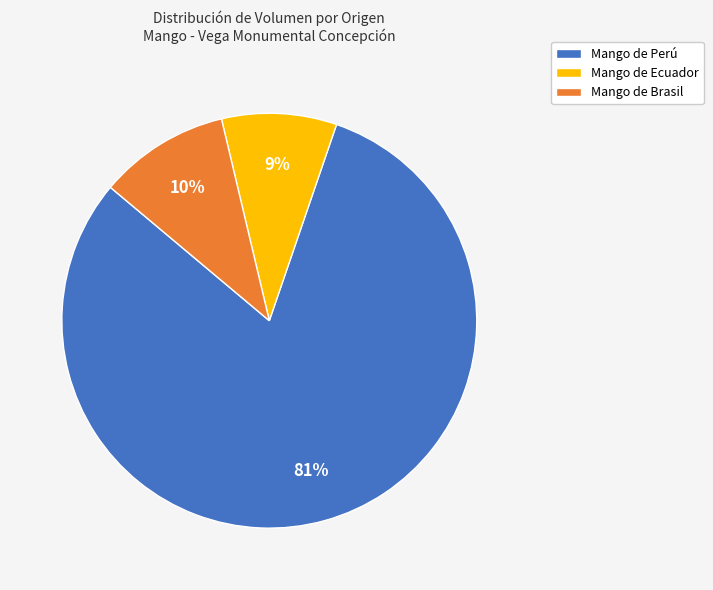

To the nearest percent, what is the combined percentage of Mango de Ecuador and Mango de Perú?

90%